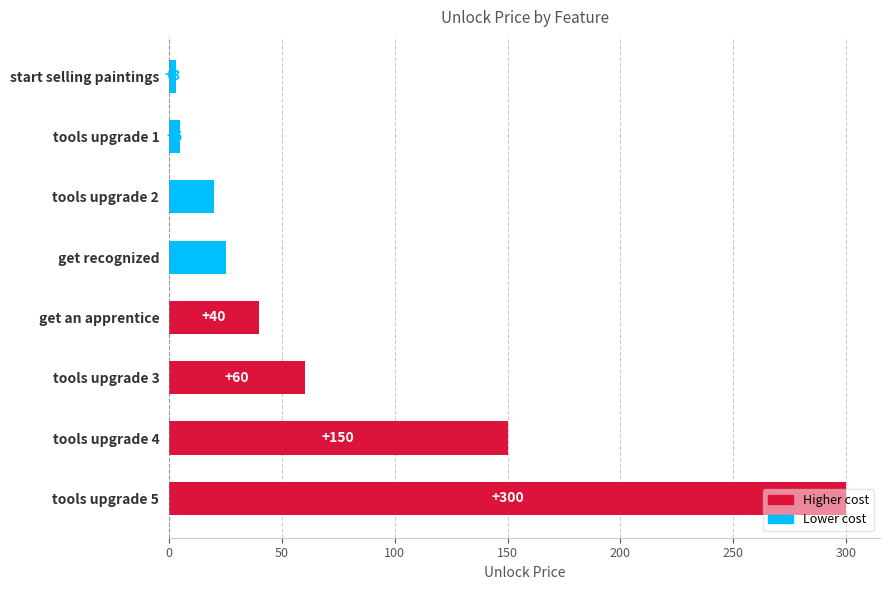

Between tools upgrade 3 and get an apprentice, which is larger?

tools upgrade 3